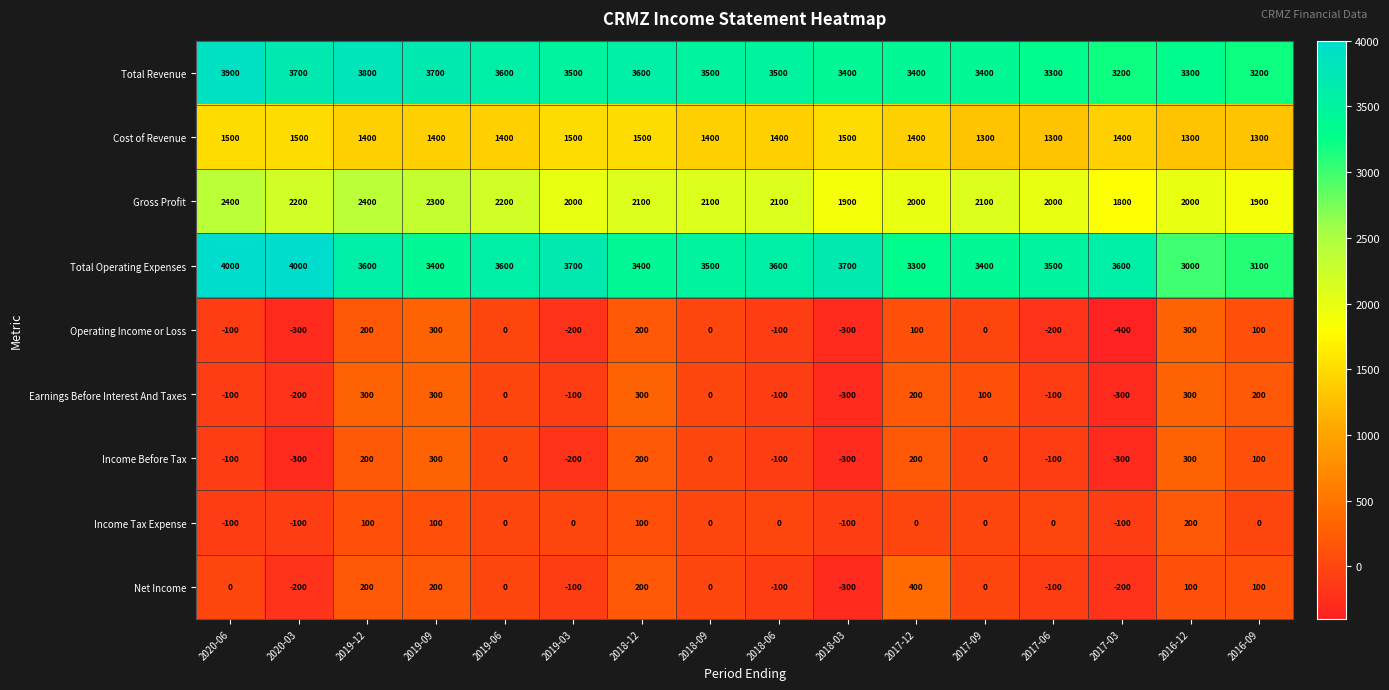

Count the Total Operating Expenses values in the range 3400 to 3700.

11